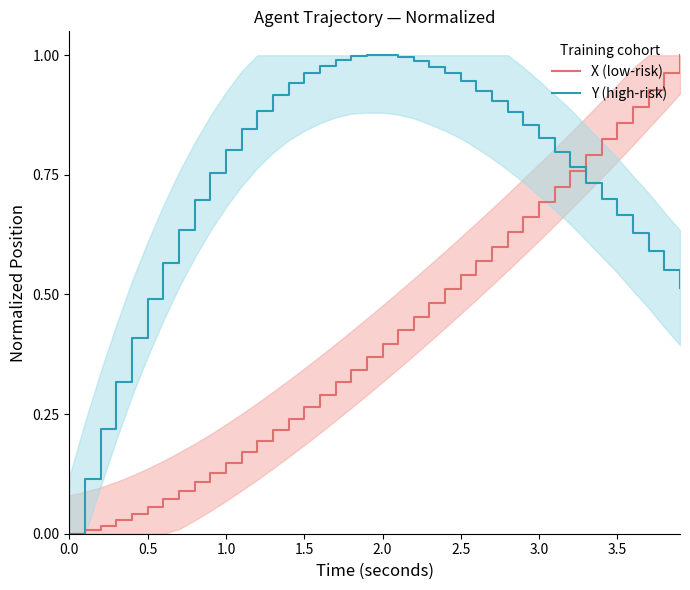

The Y (high-risk) series shows 1.6 at 2.5. True or false?

False